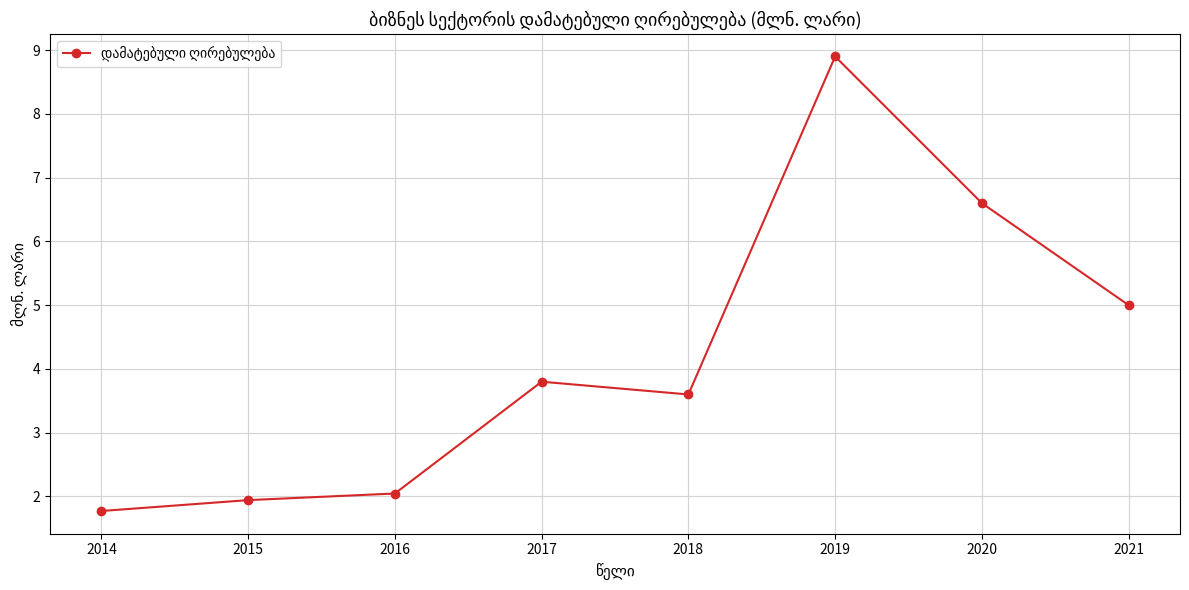

What is the difference between the maximum and minimum values?

7.1